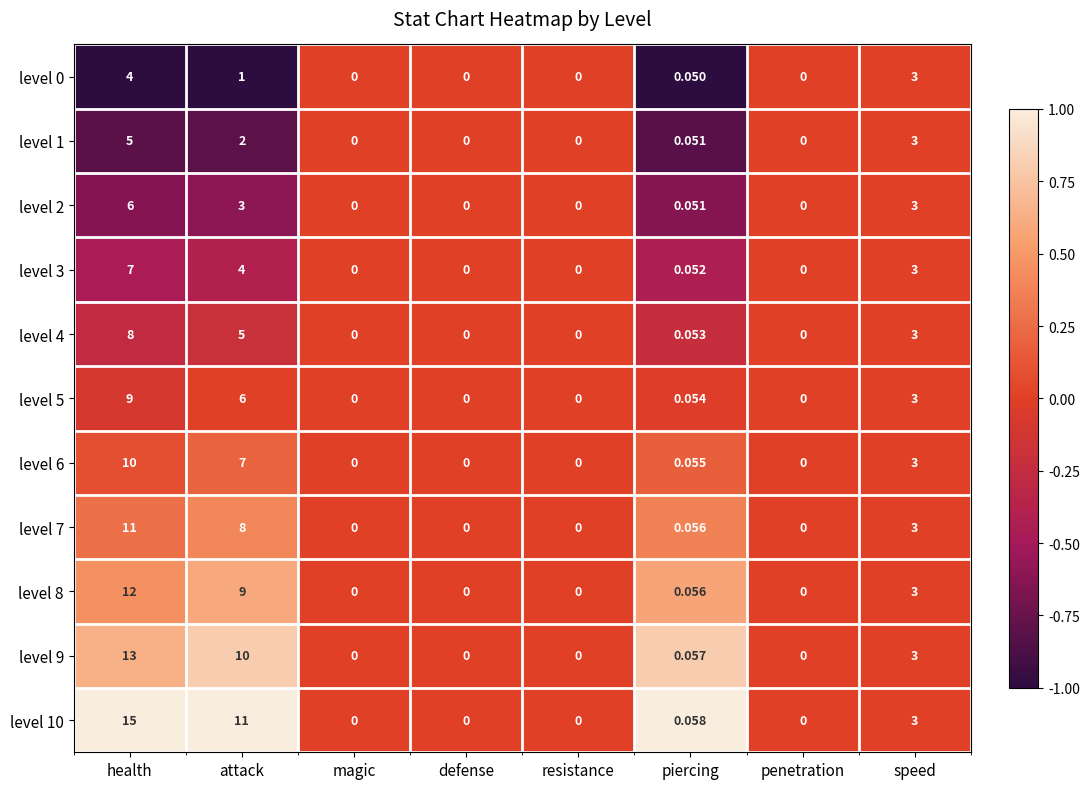

Which series has the largest total across all categories?

level 10